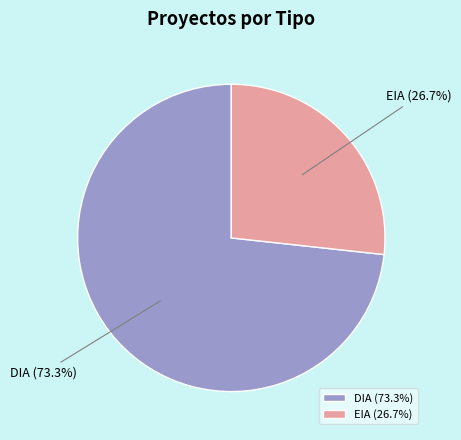

What is the largest slice in the pie chart?

DIA